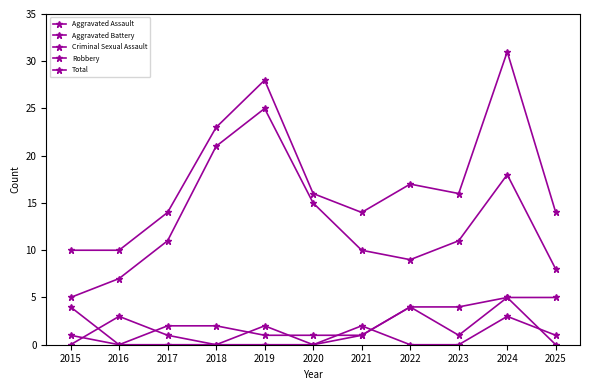

Reading left to right, list all the values displayed in this chart.

Aggravated Assault: 0	3	1	0	2	0	1	4	1	5	0
Aggravated Battery: 4	0	2	2	1	1	1	4	4	5	5
Criminal Sexual Assault: 1	0	0	0	0	0	2	0	0	3	1
Robbery: 5	7	11	21	25	15	10	9	11	18	8
Total: 10	10	14	23	28	16	14	17	16	31	14